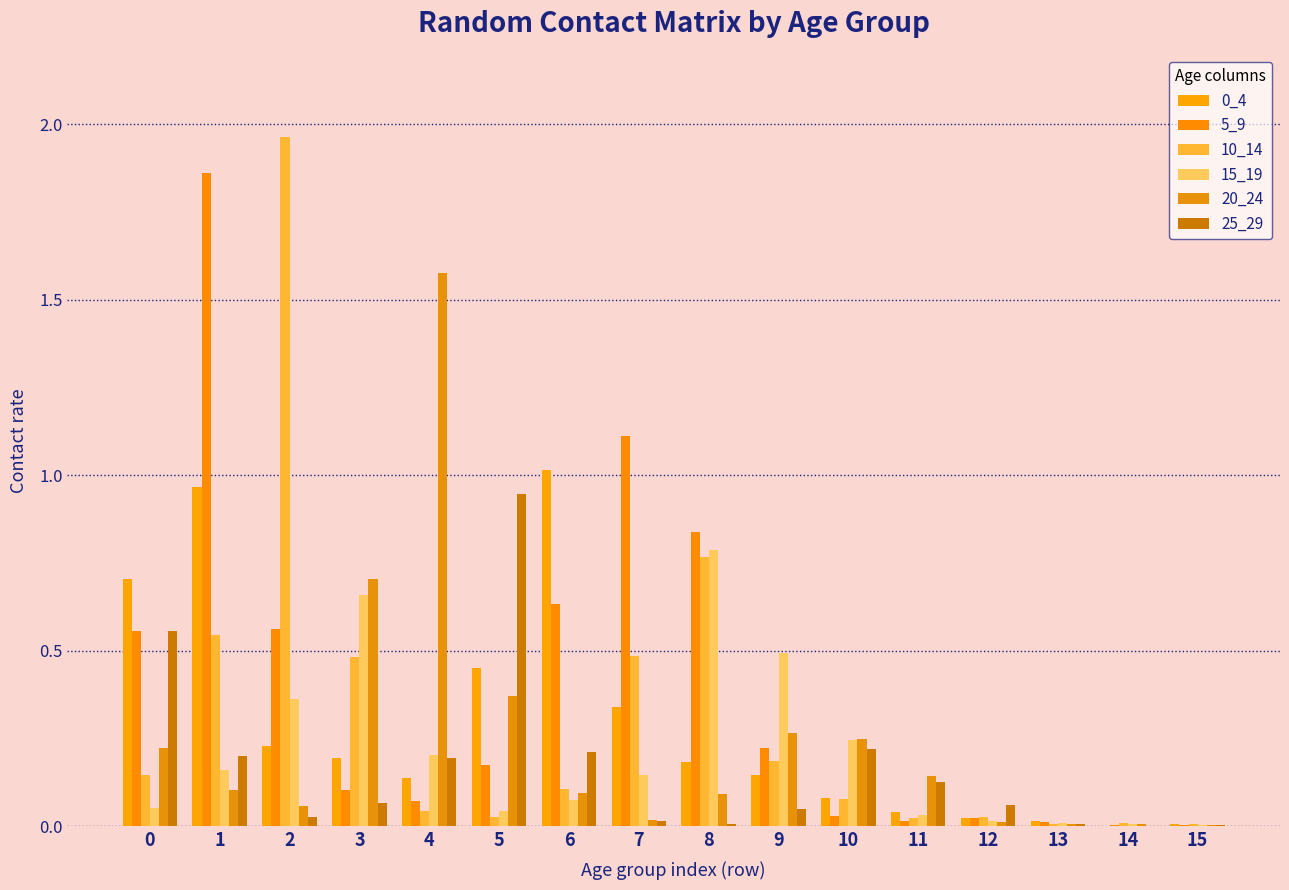

Rank the series by their maximum value, from highest to lowest.

10_14, 5_9, 20_24, 0_4, 25_29, 15_19